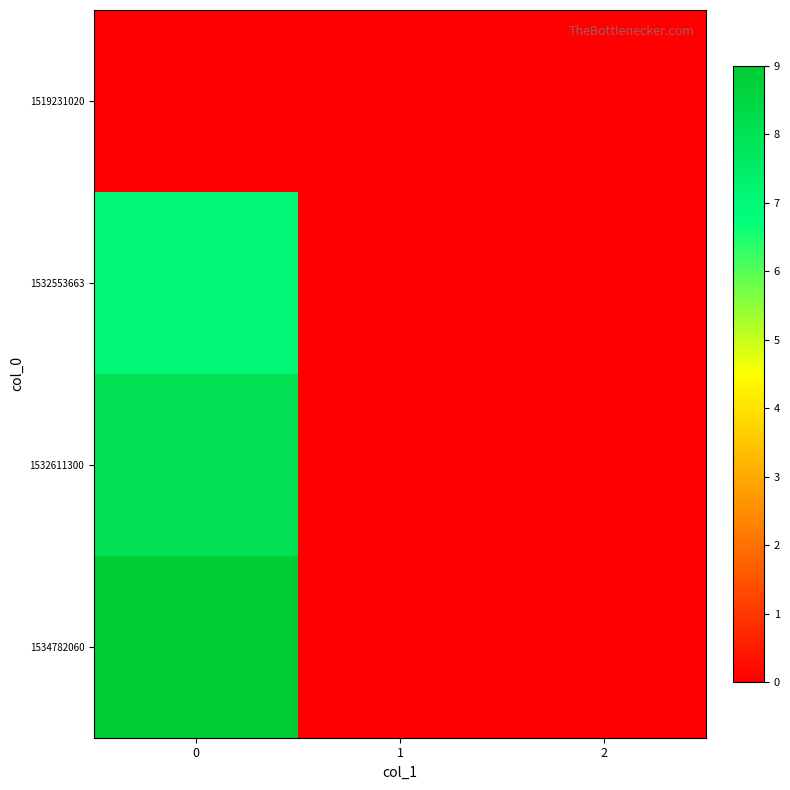

Rank the series by their maximum value, from highest to lowest.

1534782060, 1532611300, 1532553663, 1519231020